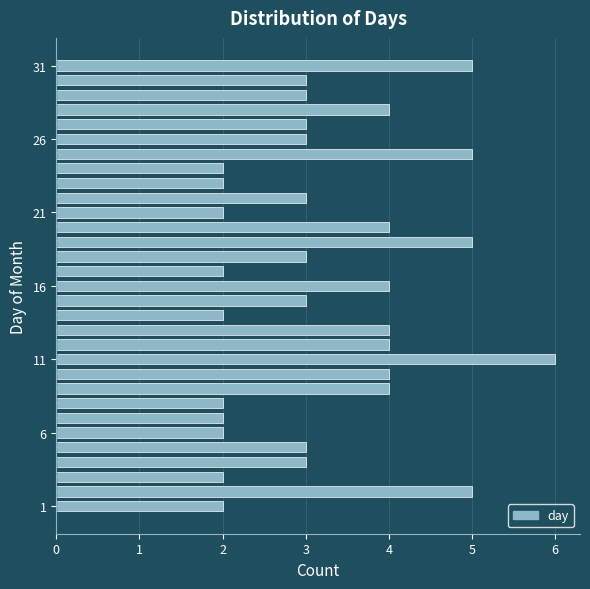

Around what value on the y-axis is the longest bar? Give the approximate position of its centre, as read against the axis.

11.0